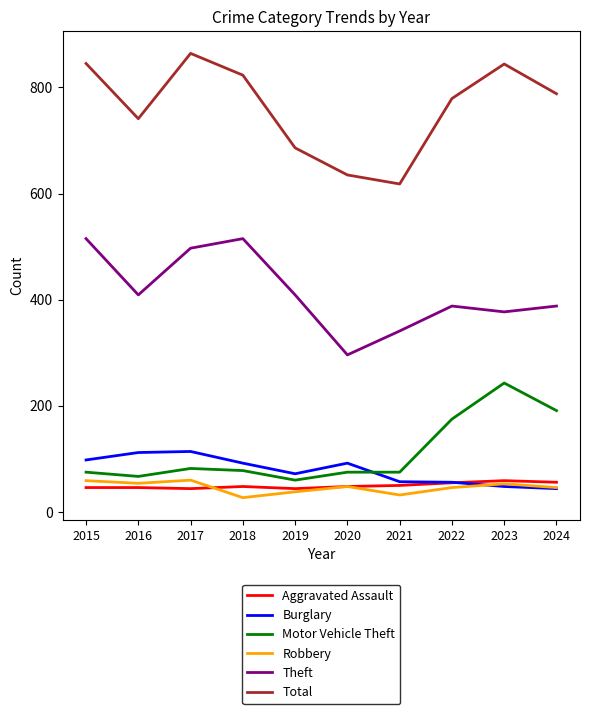

How many values in the Total series are below 788?

5